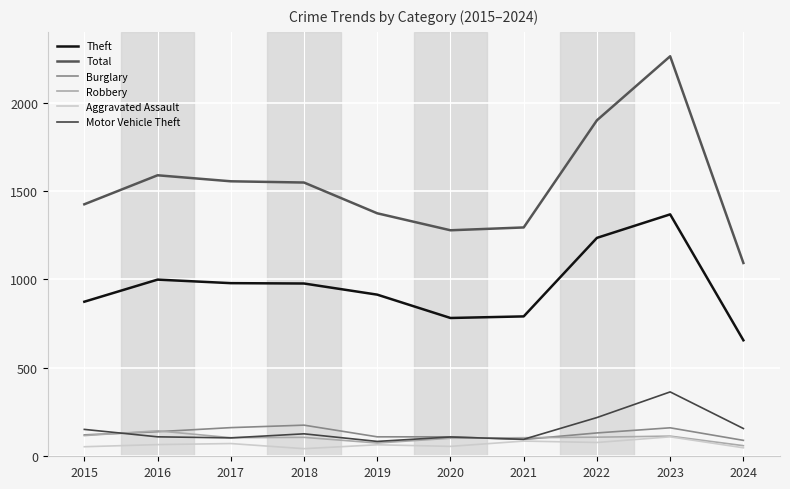

Which series has the widest spread of values?

Total